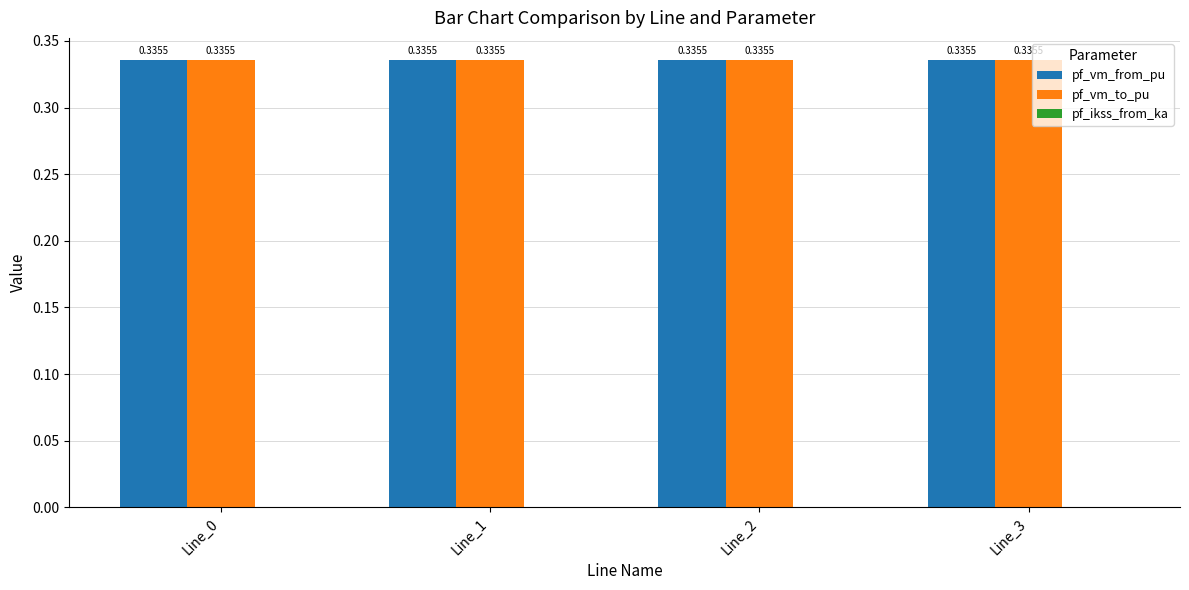

At which label is pf_vm_from_pu closest to 0?

Line_0